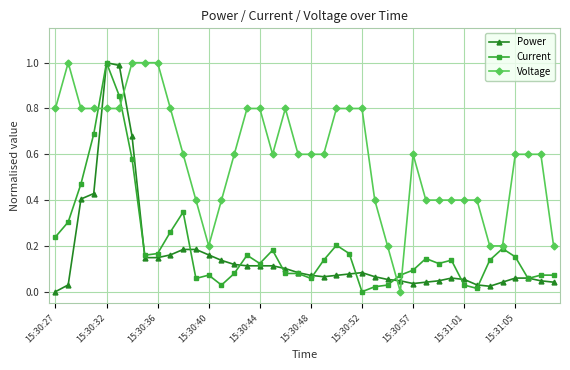

What is the maximum value shown in the chart?

1.0